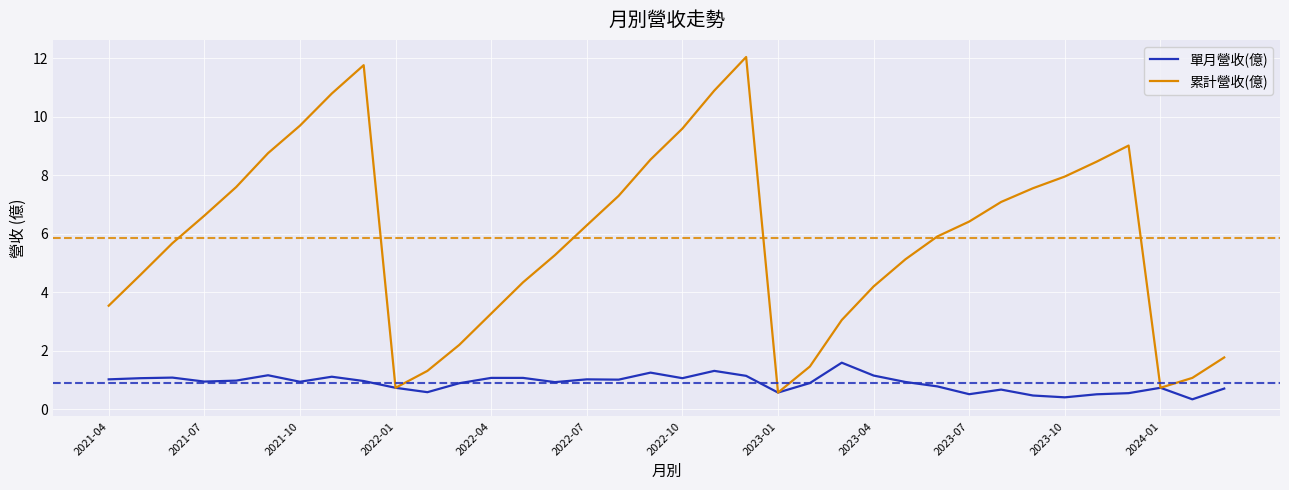

Rank the series by their maximum value, from highest to lowest.

累計營收(億), 單月營收(億)